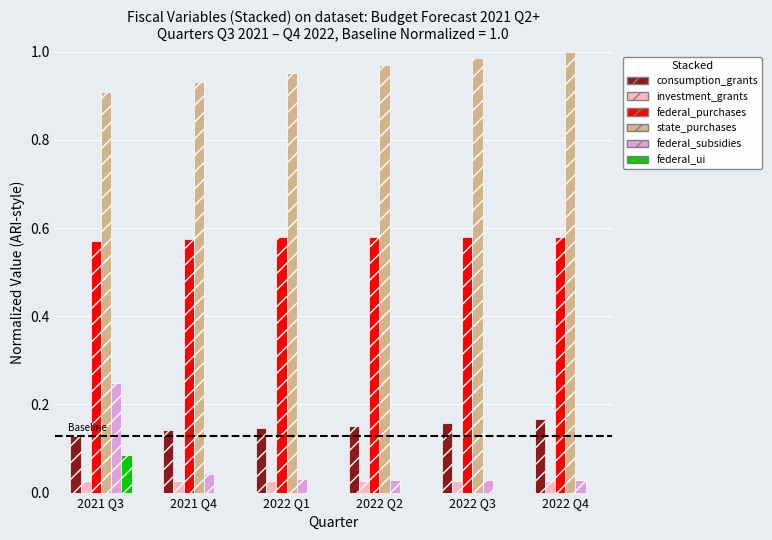

What are all the series names shown in the legend?

consumption_grants, investment_grants, federal_purchases, state_purchases, federal_subsidies, federal_ui